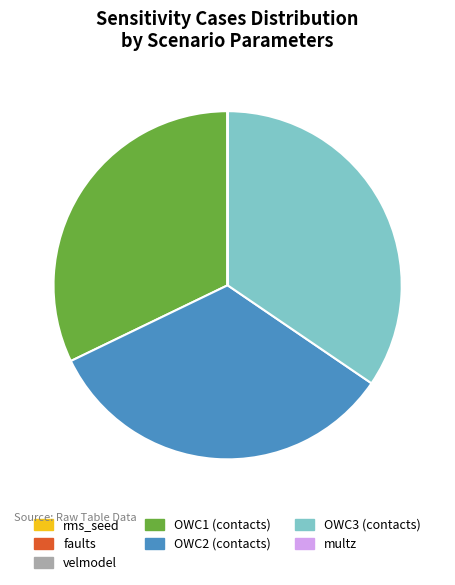

Is there any slice that represents more than half of the pie?

No